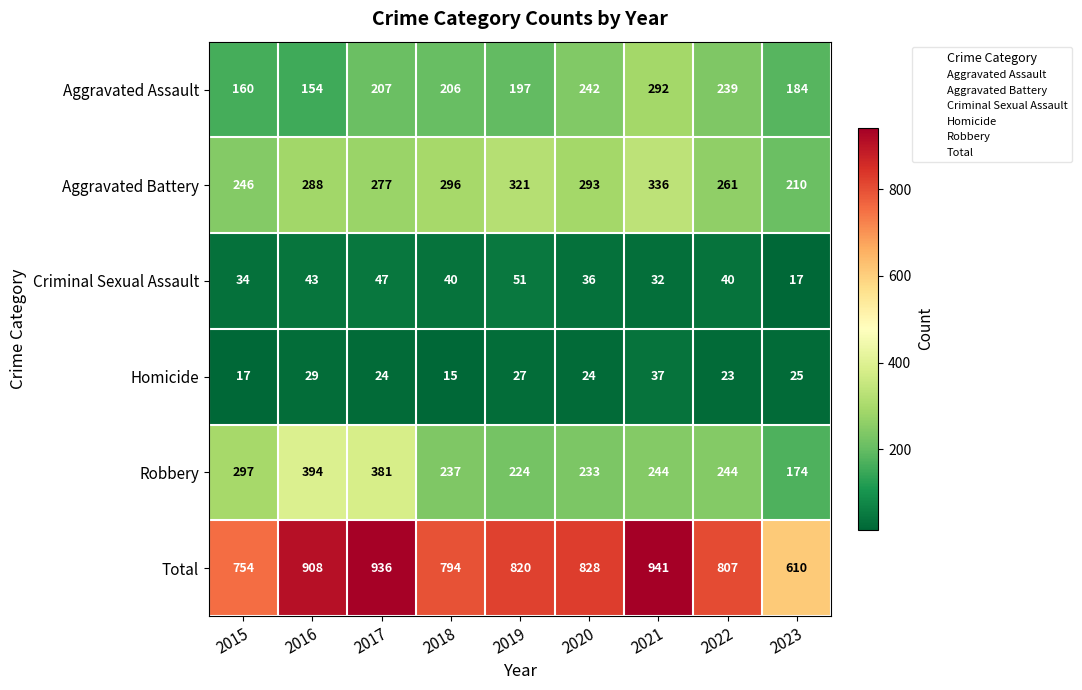

Rank the series by their maximum value, from lowest to highest.

Homicide, Criminal Sexual Assault, Aggravated Assault, Aggravated Battery, Robbery, Total